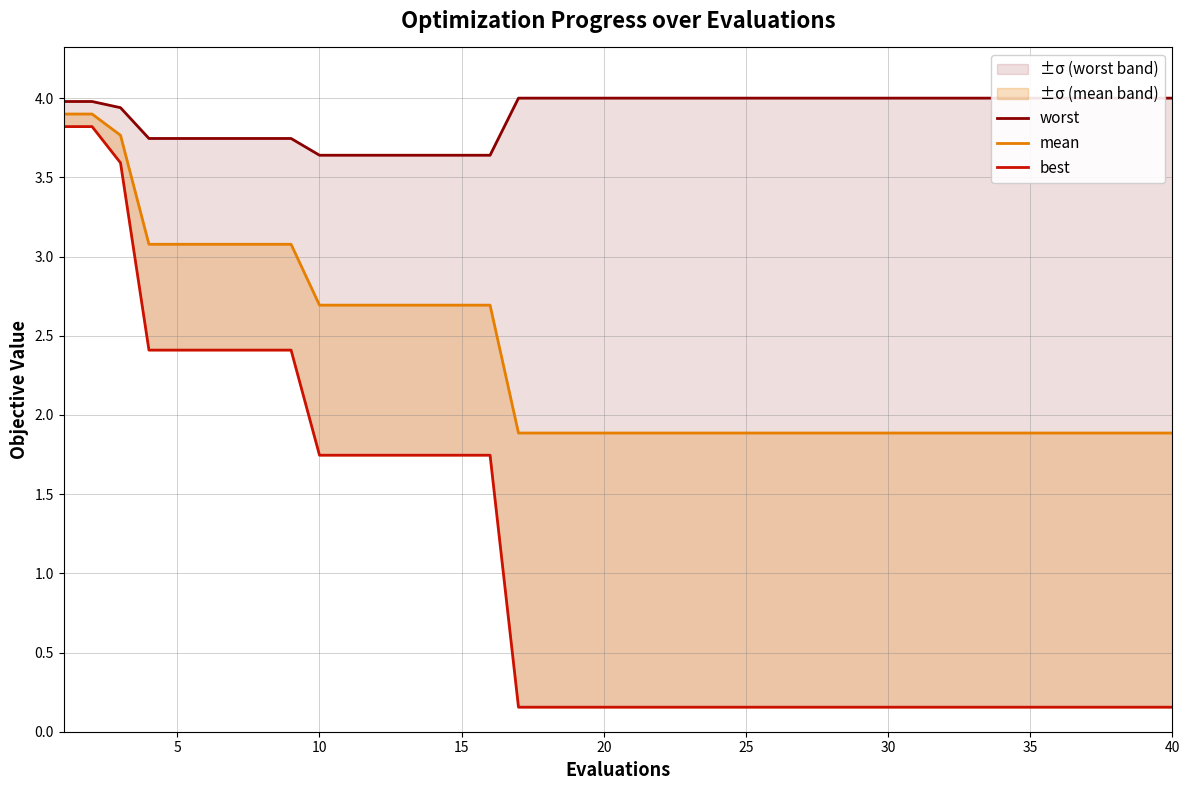

True or false: mean and worst intersect in this chart.

False